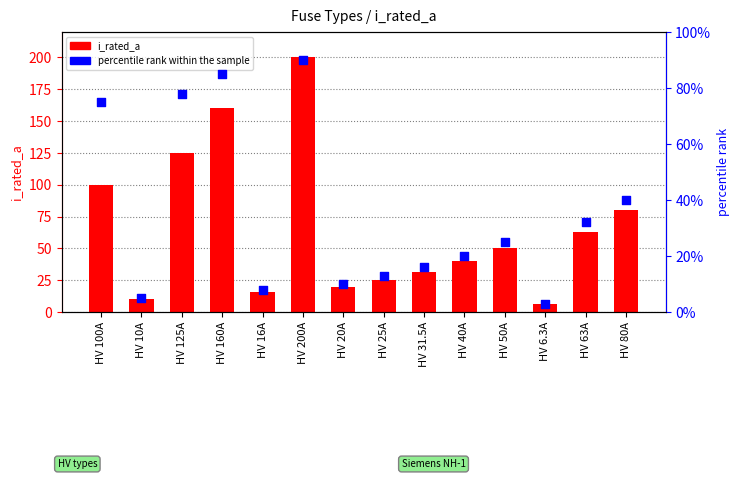

What are all the series names shown in the legend?

i_rated_a, percentile rank within the sample